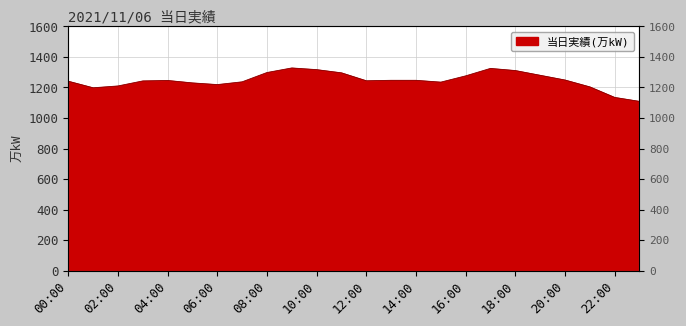

Which has a higher value, 03:00 or 07:00?

03:00